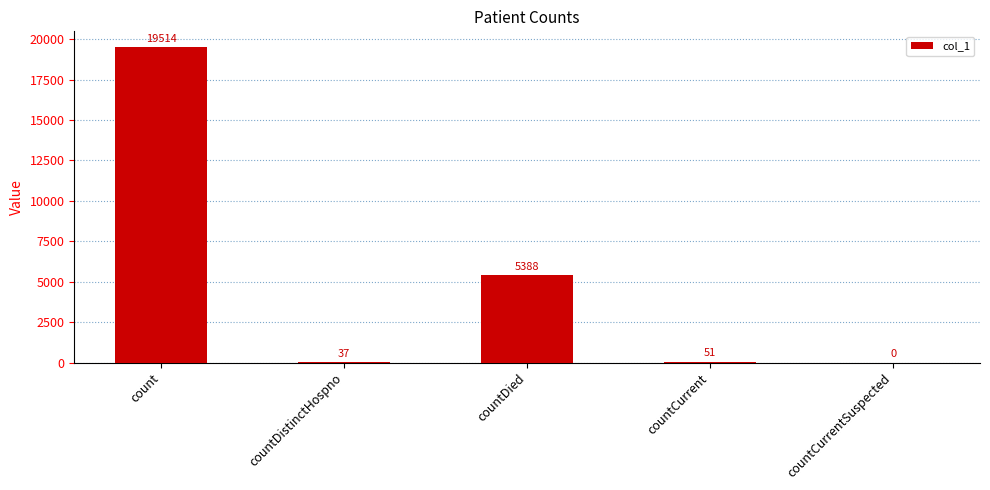

Are the bars horizontal?

No